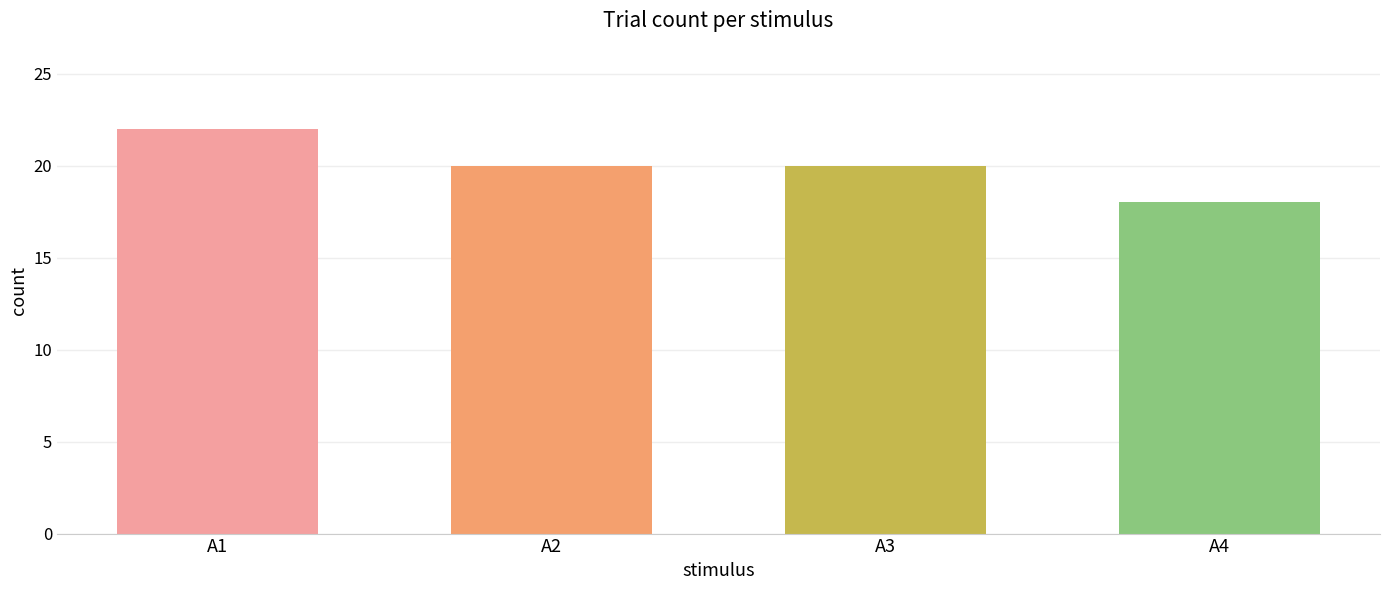

What is the approximate value at A2?

20